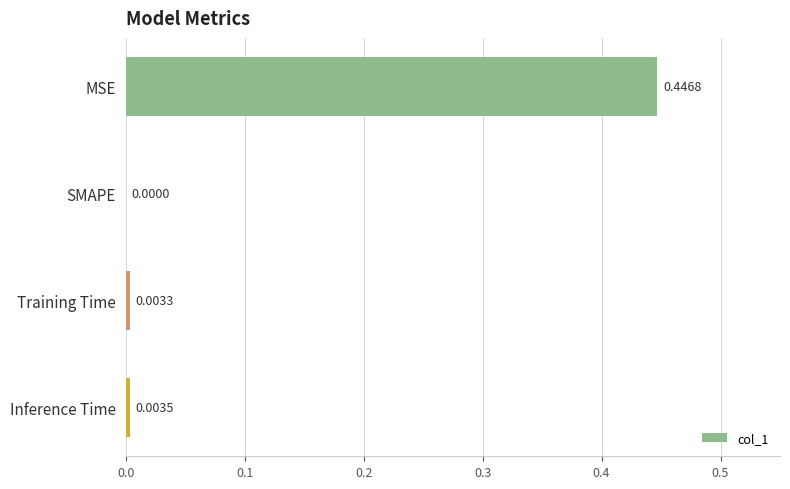

Which category has the highest value across all series?

MSE